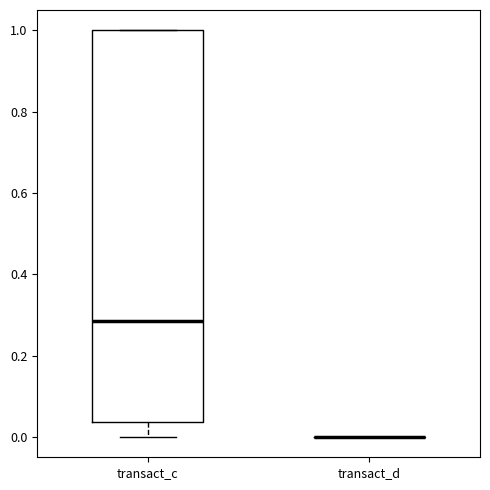

Reading left to right, read every box against the y-axis: the position of its median line, the range the box covers, and the ends of its whiskers. The values are not printed on the chart, so give them approximately, as read against the axis.

transact_c: median 0.28, box 0.04 to 1.00, whiskers 0.00 to 1.00
transact_d: box collapsed to a line at 0.00, whiskers 0.00 to 0.00